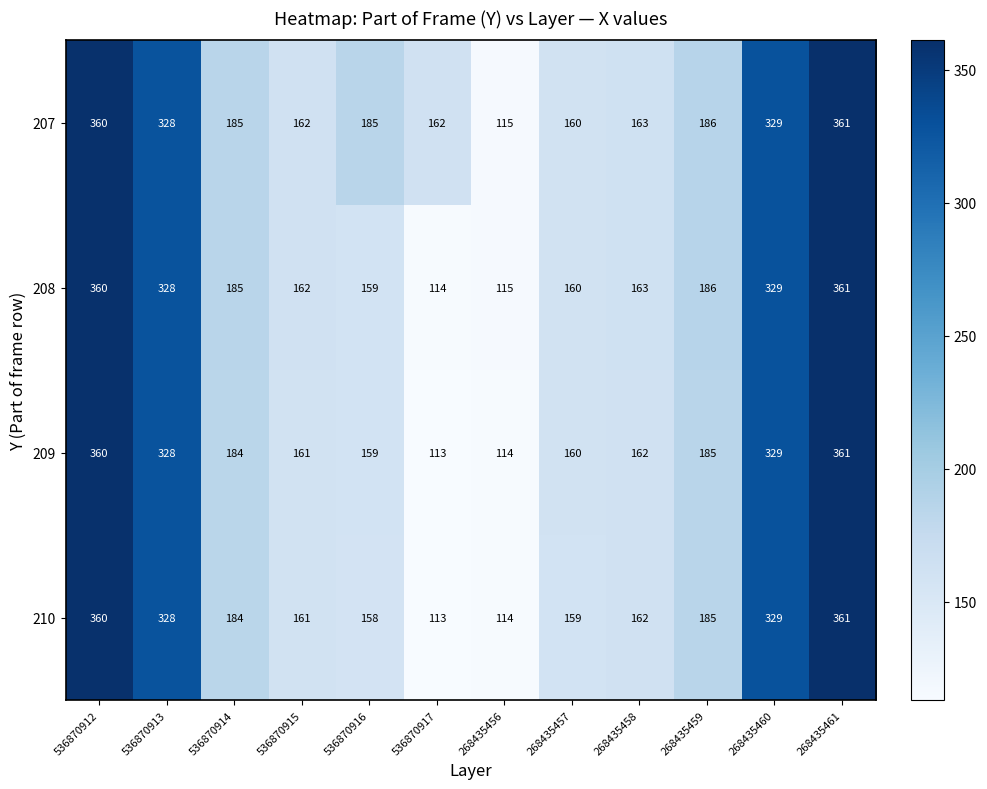

The value of 207 at 268435457 is 160. True or false?

True